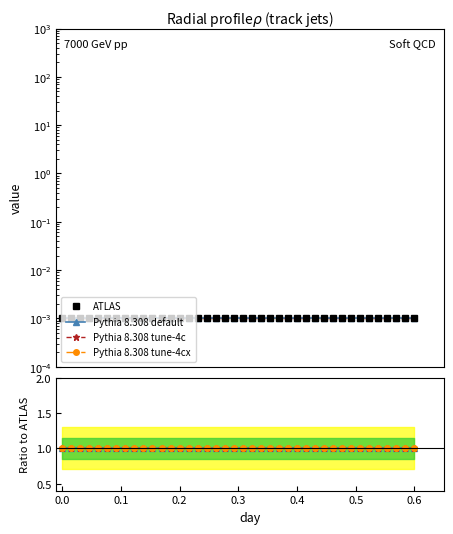

Is it true that Pythia 8.308 tune-4c equals 1.0 at 0.5?

True